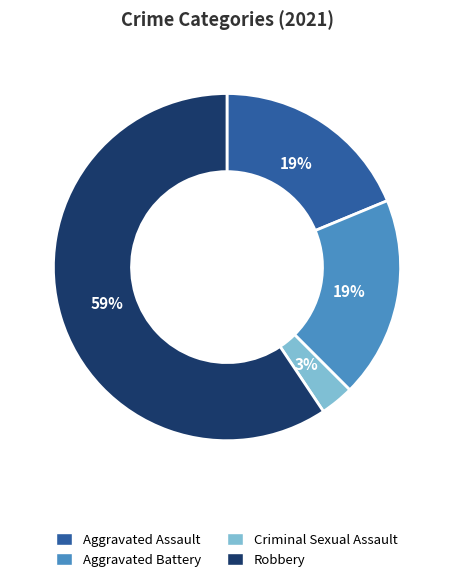

Does Aggravated Battery represent more than half of the total?

No